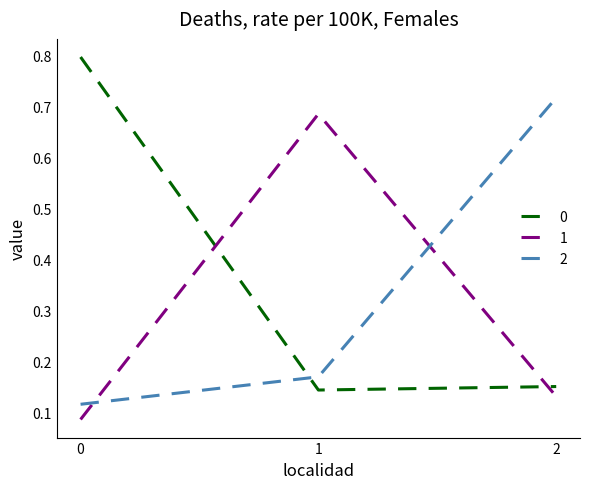

What is the sum of the 2 values at 2 and 0?

0.8